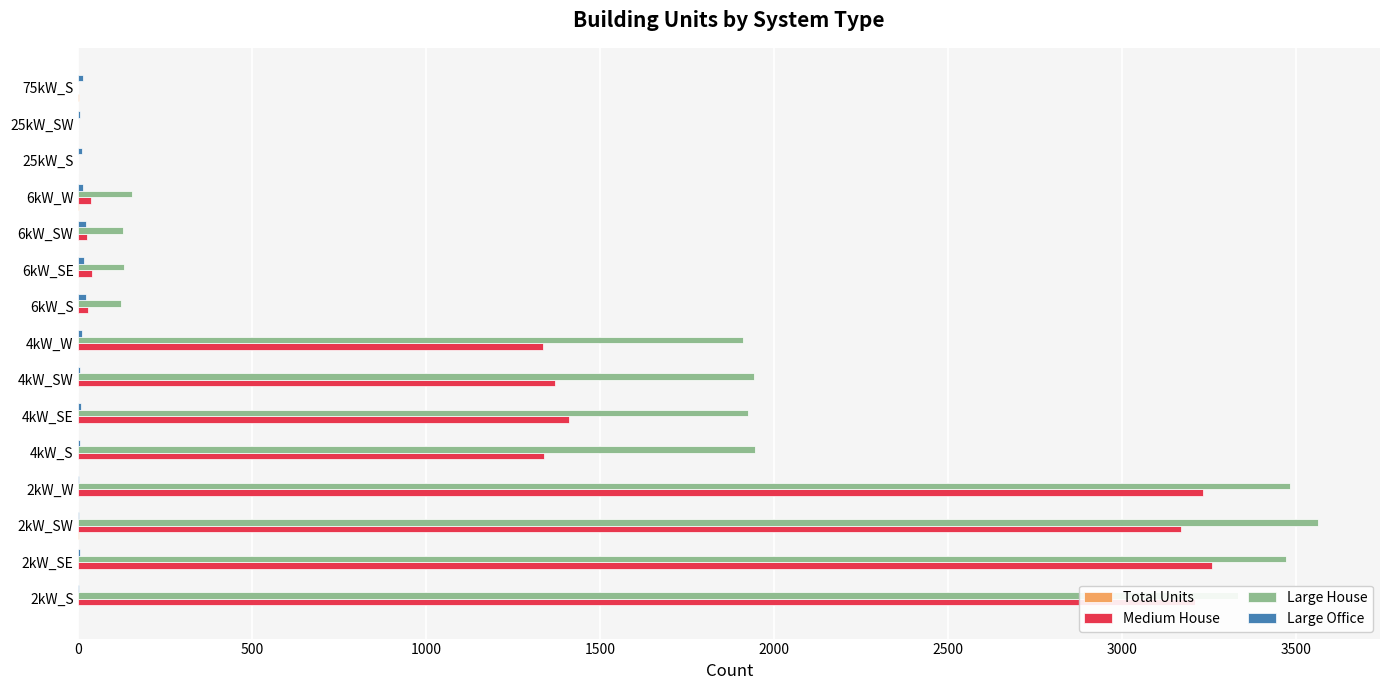

Is the value of Medium House at 2kW_W greater than the value of Large House at 6kW_S?

Yes